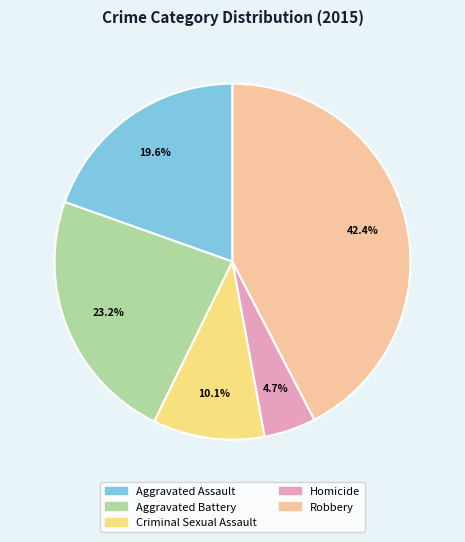

How many segments does this pie chart have?

5